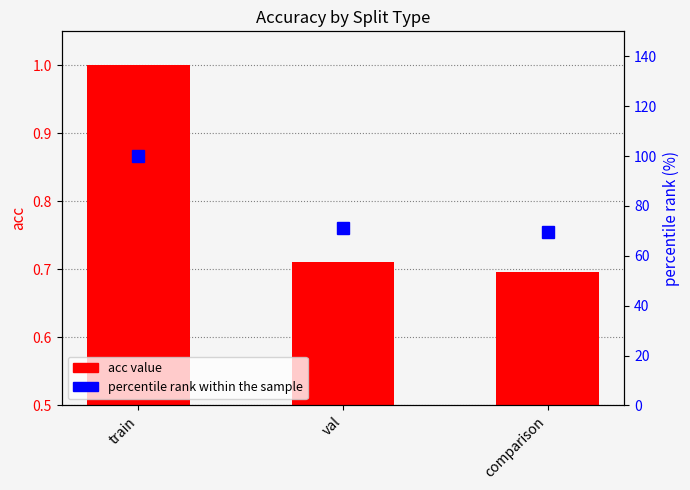

At which label is acc value closest to 0?

comparison